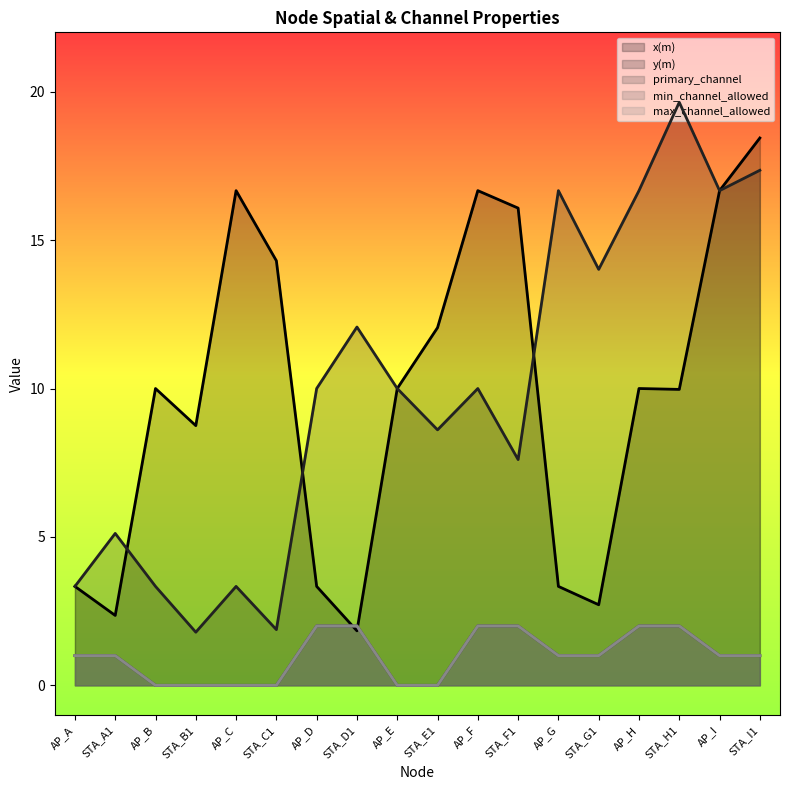

Reading left to right, transcribe all the data shown in this chart.

x(m): AP_A=3.3	STA_A1=2.4	AP_B=10.0	STA_B1=8.7	AP_C=16.7	STA_C1=14.3	AP_D=3.3	STA_D1=1.8	AP_E=10.0	STA_E1=12.1	AP_F=16.7	STA_F1=16.1	AP_G=3.3	STA_G1=2.7	AP_H=10.0	STA_H1=10.0	AP_I=16.7	STA_I1=18.4
y(m): AP_A=3.3	STA_A1=5.1	AP_B=3.3	STA_B1=1.8	AP_C=3.3	STA_C1=1.9	AP_D=10.0	STA_D1=12.1	AP_E=10.0	STA_E1=8.6	AP_F=10.0	STA_F1=7.6	AP_G=16.7	STA_G1=14.0	AP_H=16.7	STA_H1=19.6	AP_I=16.7	STA_I1=17.4
primary_channel: AP_A=1.0	STA_A1=1.0	AP_B=0.0	STA_B1=0.0	AP_C=0.0	STA_C1=0.0	AP_D=2.0	STA_D1=2.0	AP_E=0.0	STA_E1=0.0	AP_F=2.0	STA_F1=2.0	AP_G=1.0	STA_G1=1.0	AP_H=2.0	STA_H1=2.0	AP_I=1.0	STA_I1=1.0
min_channel_allowed: AP_A=1.0	STA_A1=1.0	AP_B=0.0	STA_B1=0.0	AP_C=0.0	STA_C1=0.0	AP_D=2.0	STA_D1=2.0	AP_E=0.0	STA_E1=0.0	AP_F=2.0	STA_F1=2.0	AP_G=1.0	STA_G1=1.0	AP_H=2.0	STA_H1=2.0	AP_I=1.0	STA_I1=1.0
max_channel_allowed: AP_A=1.0	STA_A1=1.0	AP_B=0.0	STA_B1=0.0	AP_C=0.0	STA_C1=0.0	AP_D=2.0	STA_D1=2.0	AP_E=0.0	STA_E1=0.0	AP_F=2.0	STA_F1=2.0	AP_G=1.0	STA_G1=1.0	AP_H=2.0	STA_H1=2.0	AP_I=1.0	STA_I1=1.0